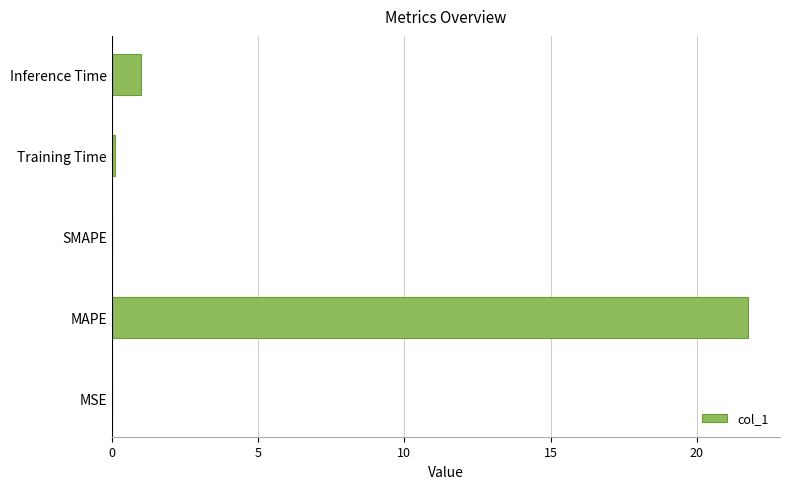

The value at SMAPE is 0.0. True or false?

True